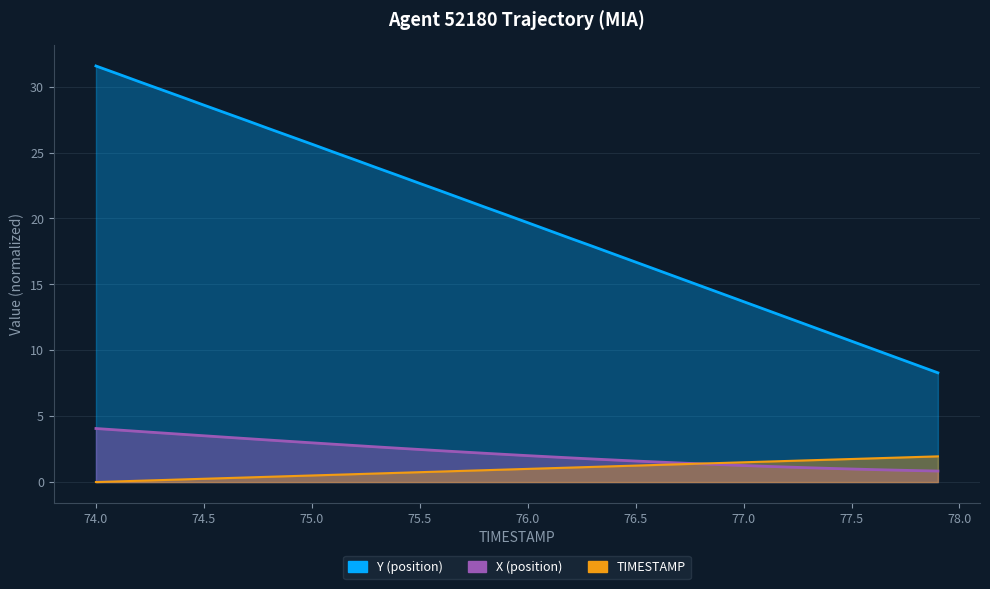

True or false: TIMESTAMP and Y cross at least once.

False